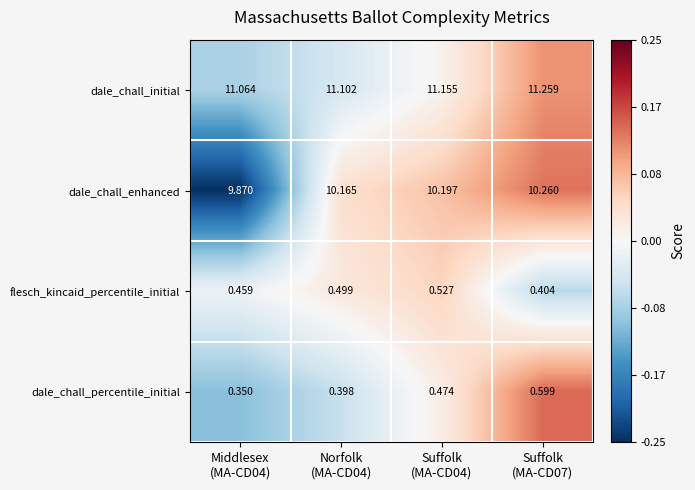

Which series has the widest spread of values?

dale_chall_enhanced